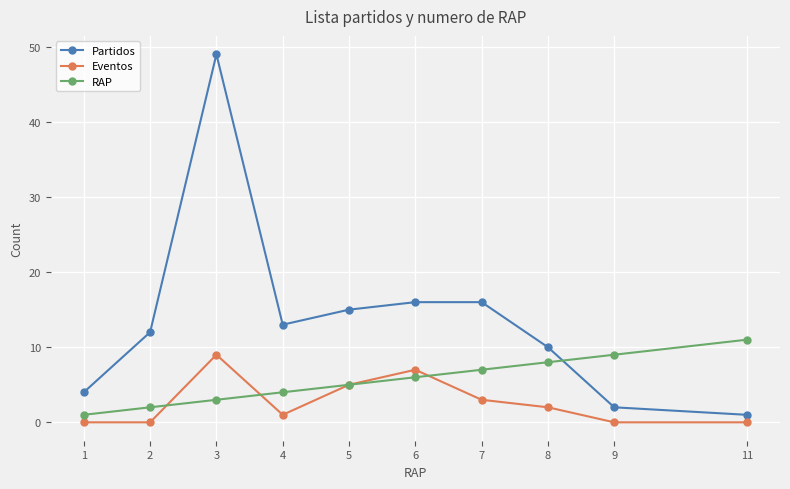

How many values in the Partidos series are below 13?

5